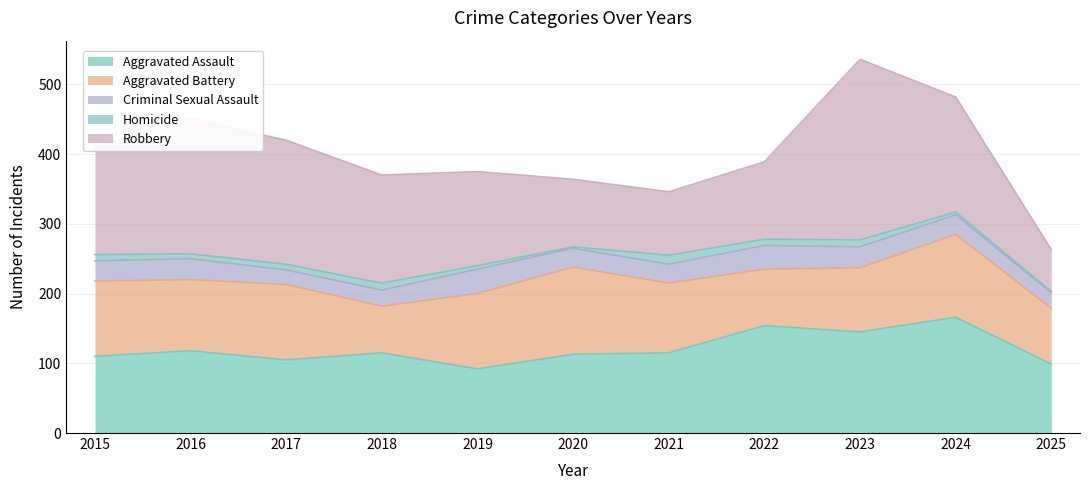

Which series has the largest range (max minus min)?

Robbery